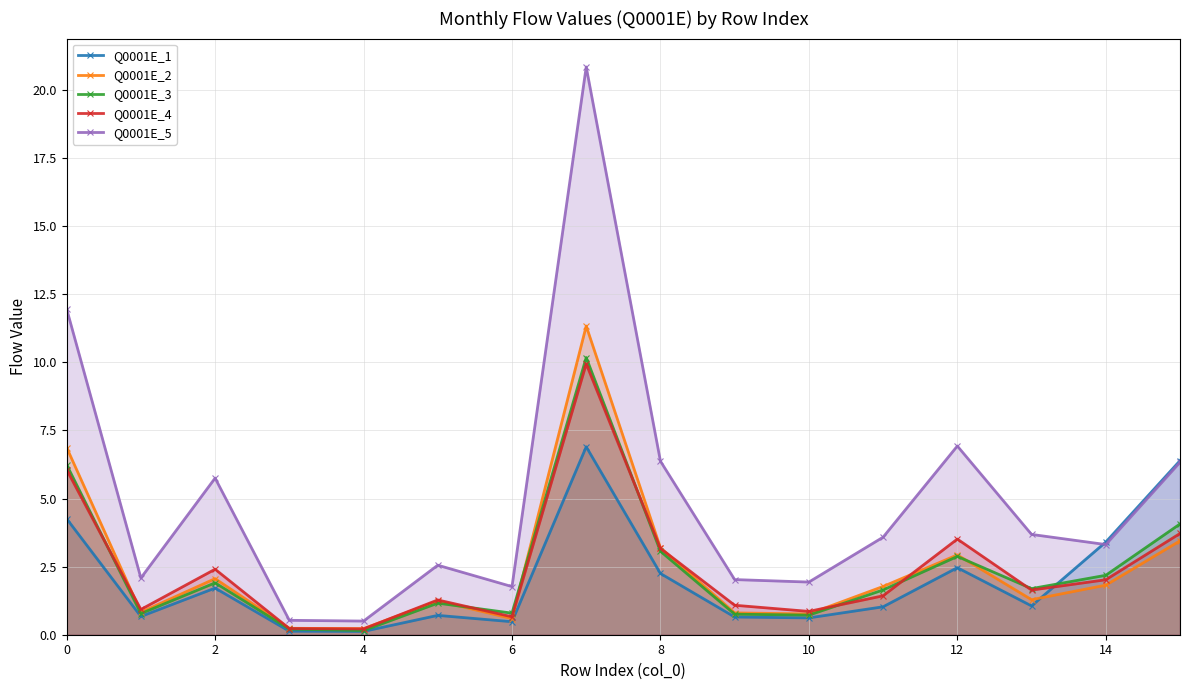

Is the value of Q0001E_5 at 13 greater than the value of Q0001E_4 at 14?

No